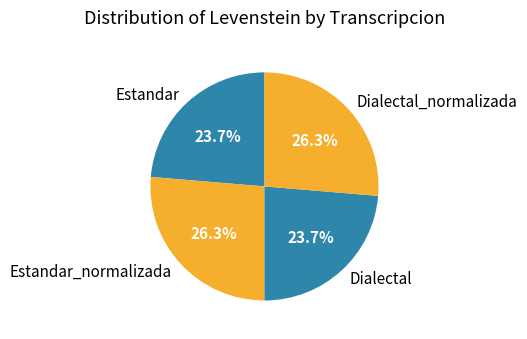

To the nearest percent, what is the combined percentage of Estandar and Dialectal_normalizada?

50%